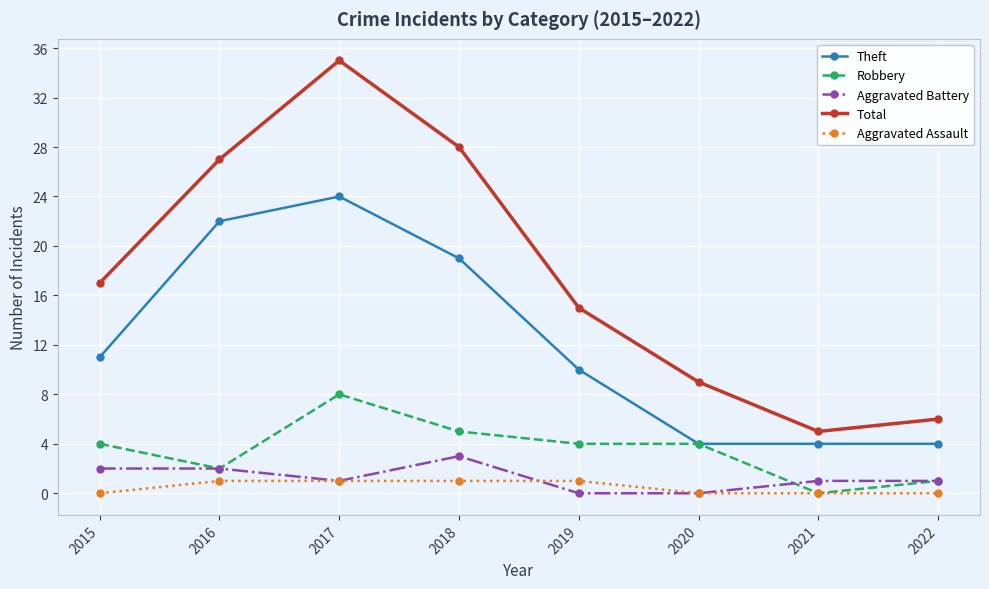

Which category has the lowest value in the Robbery series?

2021